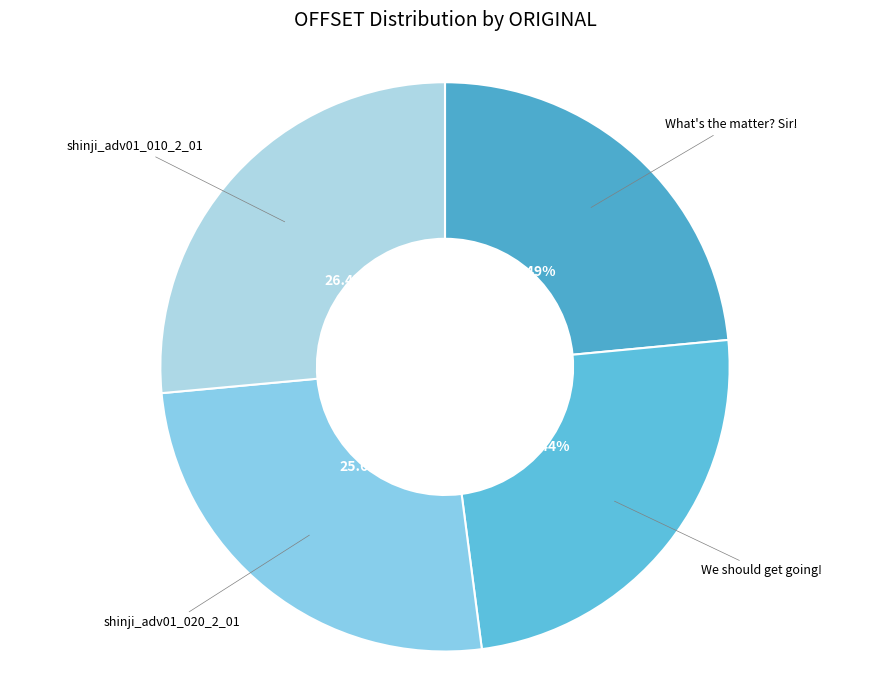

To the nearest percent, what is the average slice percentage?

25%